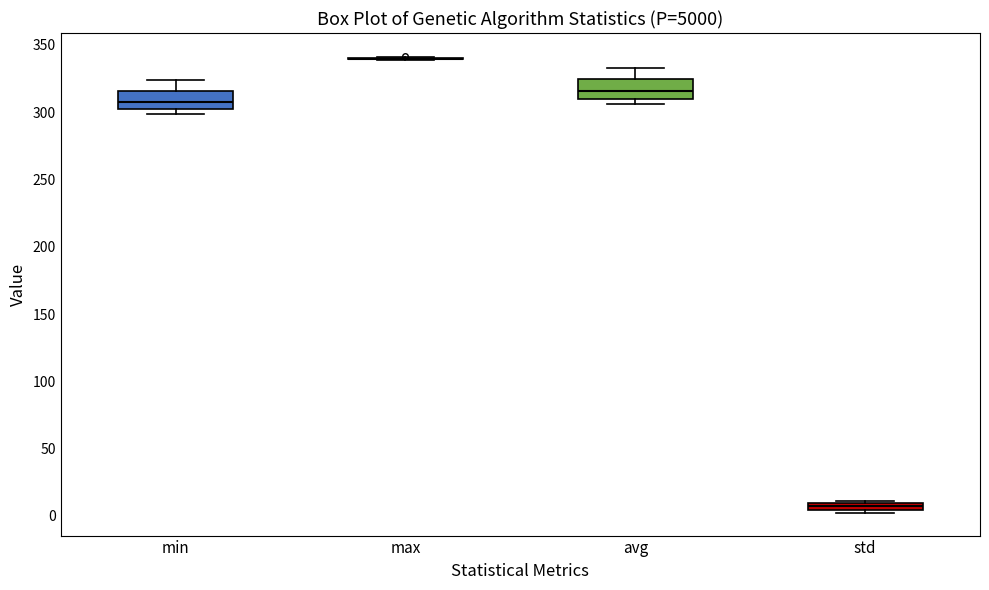

Where is the upper edge of the box for std on the y-axis? The values are not printed on the chart, so give them approximately, as read against the axis.

10